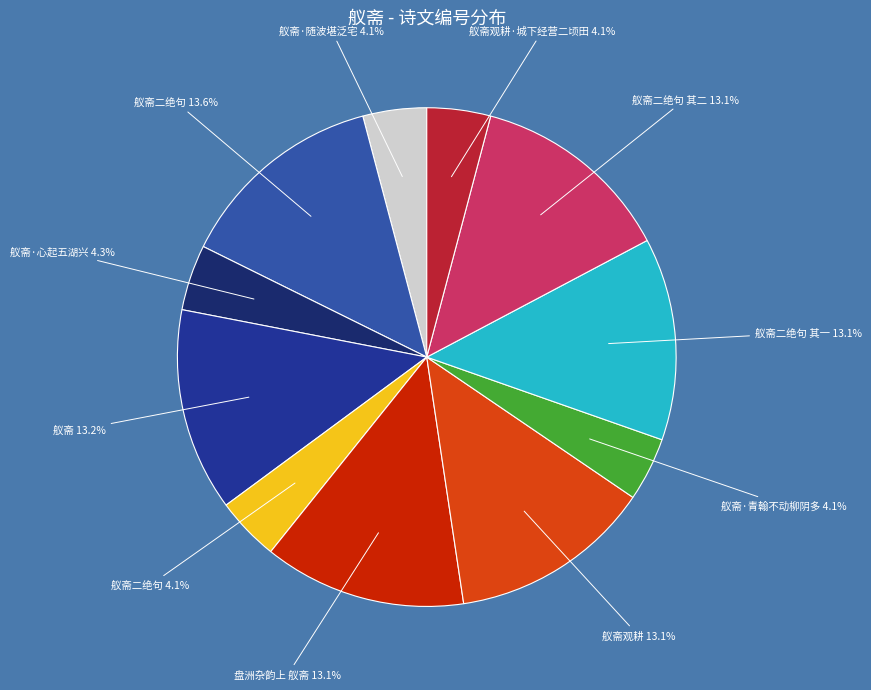

Is there a majority slice in this chart?

No